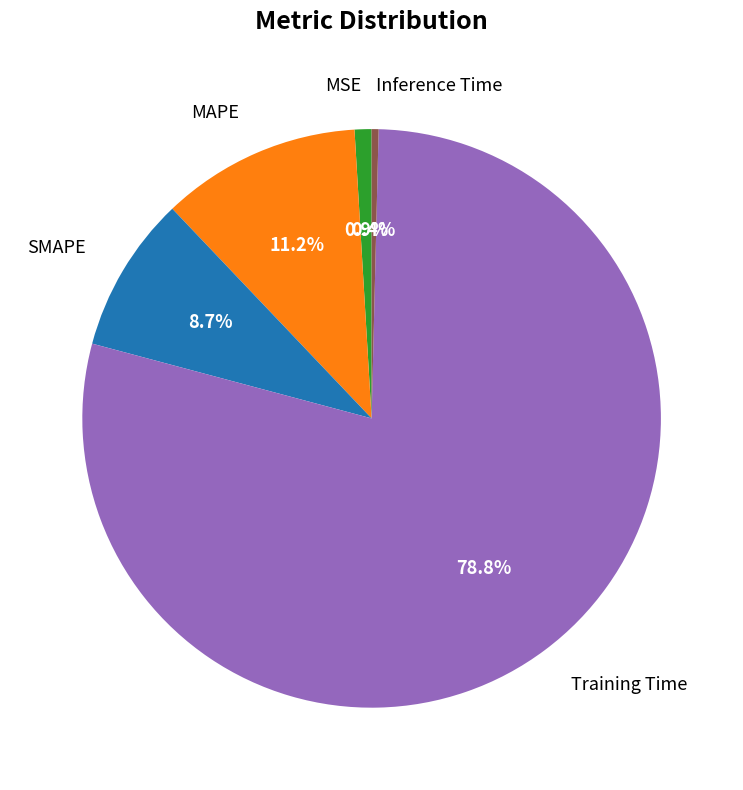

To the nearest percent, what is the combined percentage of MSE and Inference Time?

1%